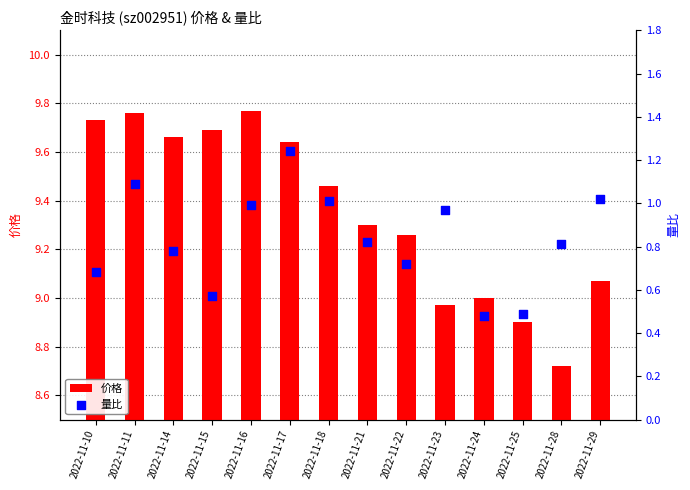

Which series contains the lowest Y value?

量比